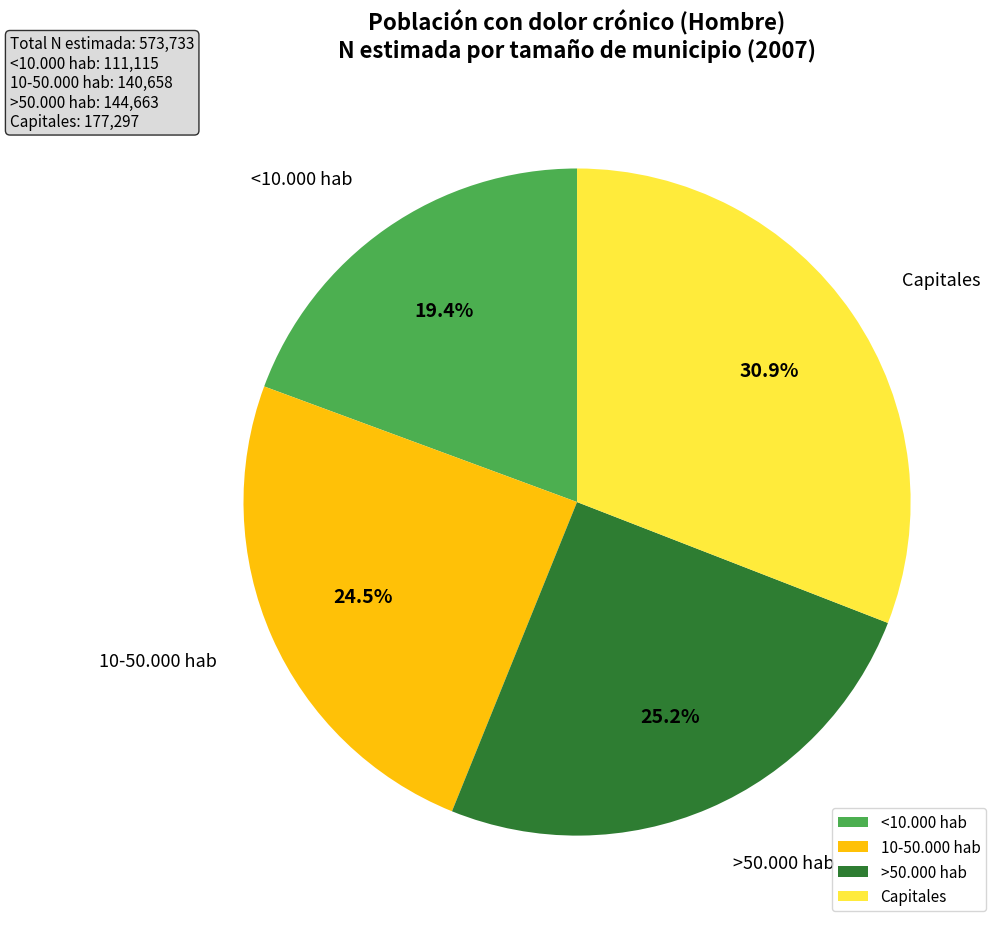

Do <10.000 hab and >50.000 hab together represent more than half of the pie?

No